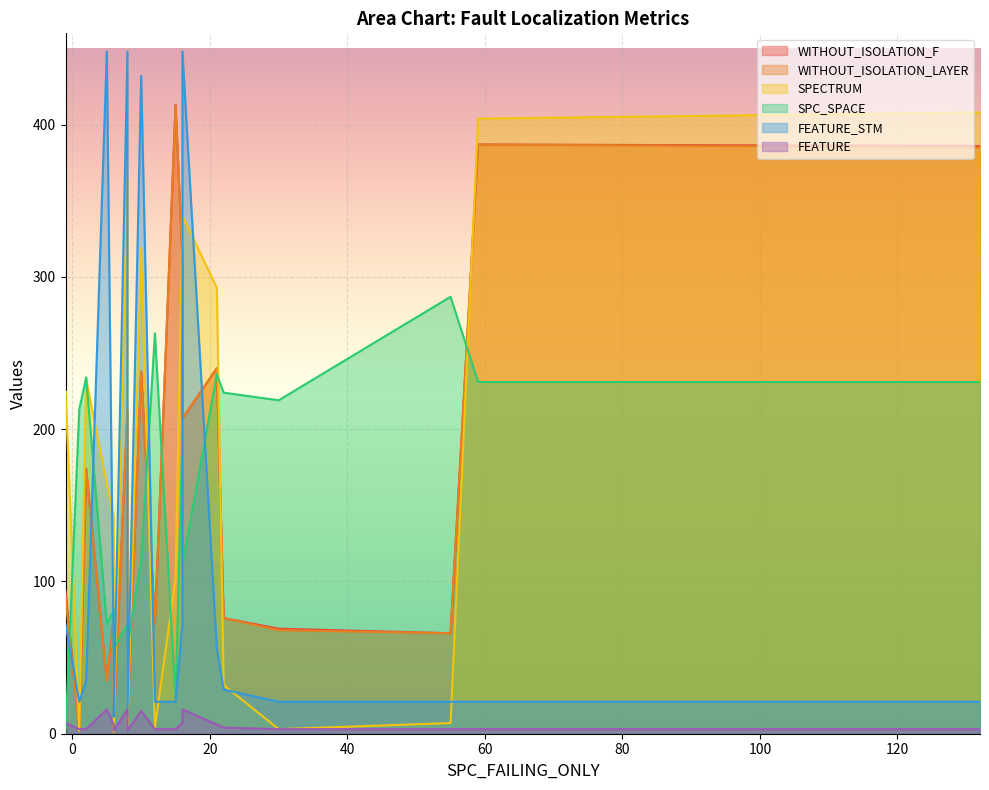

What is the difference between the FEATURE values at 15 and 4?

3